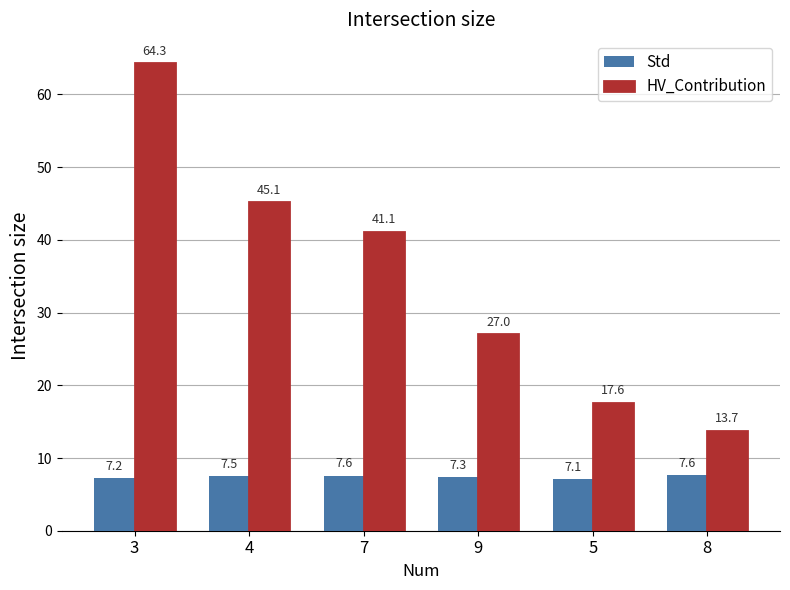

Where is HV_Contribution nearest to the value 39?

7